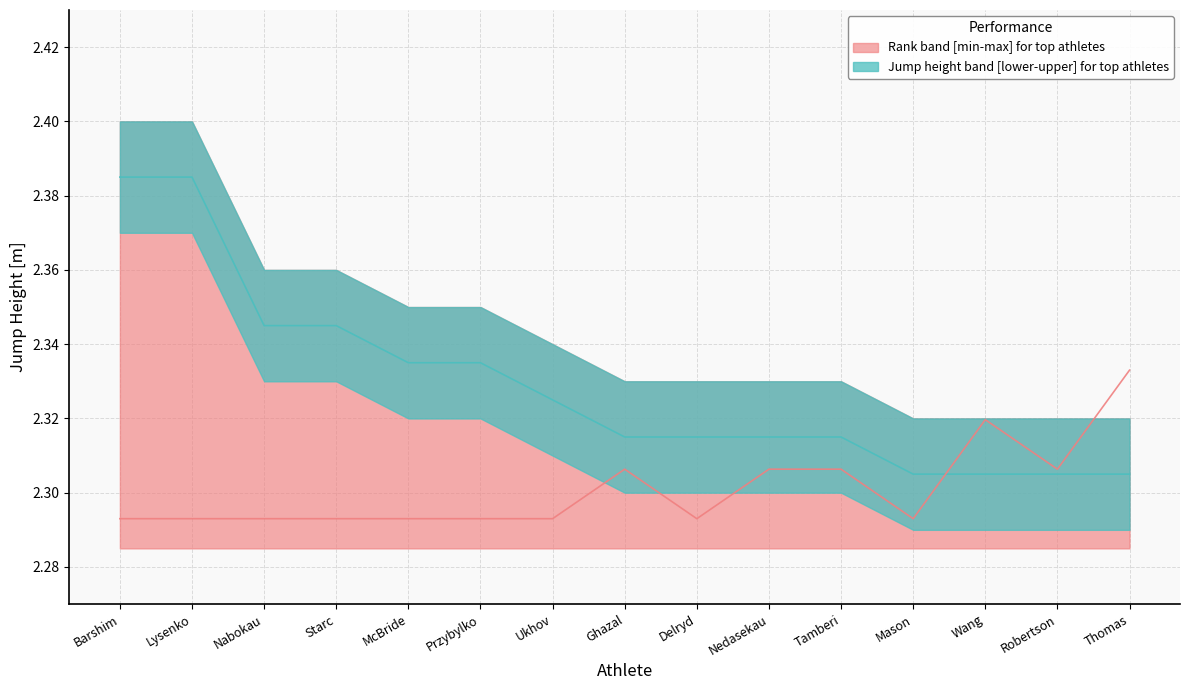

How many lines are shown in the chart?

2